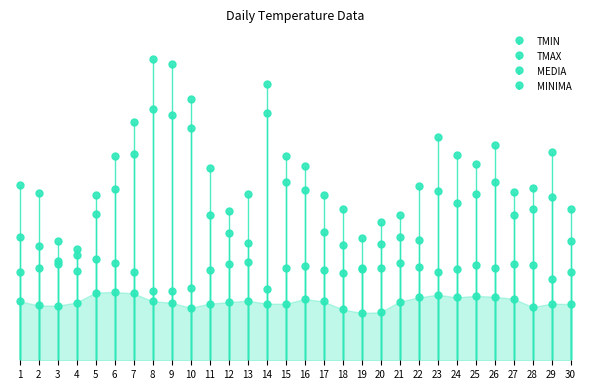

Reading left to right, list all the values displayed in this chart.

TMIN: 1=18.2	2=16.9	3=16.8	4=17.8	5=20.8	6=21.0	7=20.6	8=18.2	9=17.7	10=16.2	11=17.4	12=17.9	13=18.4	14=17.4	15=17.4	16=18.9	17=18.1	18=15.7	19=14.6	20=14.8	21=18.1	22=19.3	23=20.2	24=19.4	25=19.8	26=19.6	27=18.9	28=16.4	29=17.4	30=17.3
TMAX: 1=27.1	2=28.5	3=30.6	4=32.3	5=31.2	6=30.1	7=27.2	8=21.3	9=21.3	10=22.1	11=27.9	12=29.5	13=30.2	14=21.8	15=28.3	16=28.9	17=27.7	18=26.7	19=28.2	20=28.4	21=29.9	22=28.8	23=27.2	24=28.2	25=29.2	26=28.3	27=29.6	28=29.4	29=24.9	30=27.0
MEDIA: 1=54.0	2=51.4	3=36.7	4=34.2	5=50.9	6=62.8	7=73.5	8=92.9	9=91.3	10=80.5	11=59.2	12=46.0	13=51.3	14=85.0	15=62.8	16=59.8	17=50.9	18=46.6	19=37.5	20=42.7	21=44.6	22=53.6	23=68.6	24=63.2	25=60.3	26=66.3	27=51.7	28=53.1	29=64.1	30=46.7
MINIMA: 1=37.9	2=35.2	3=29.6	4=27.5	5=45.2	6=52.7	7=63.4	8=77.2	9=75.6	10=71.6	11=44.6	12=39.3	13=36.0	14=76.2	15=55.0	16=52.3	17=39.6	18=35.5	19=28.4	20=35.9	21=38.0	22=36.9	23=52.1	24=48.3	25=51.3	26=55.0	27=44.8	28=46.6	29=50.4	30=36.6